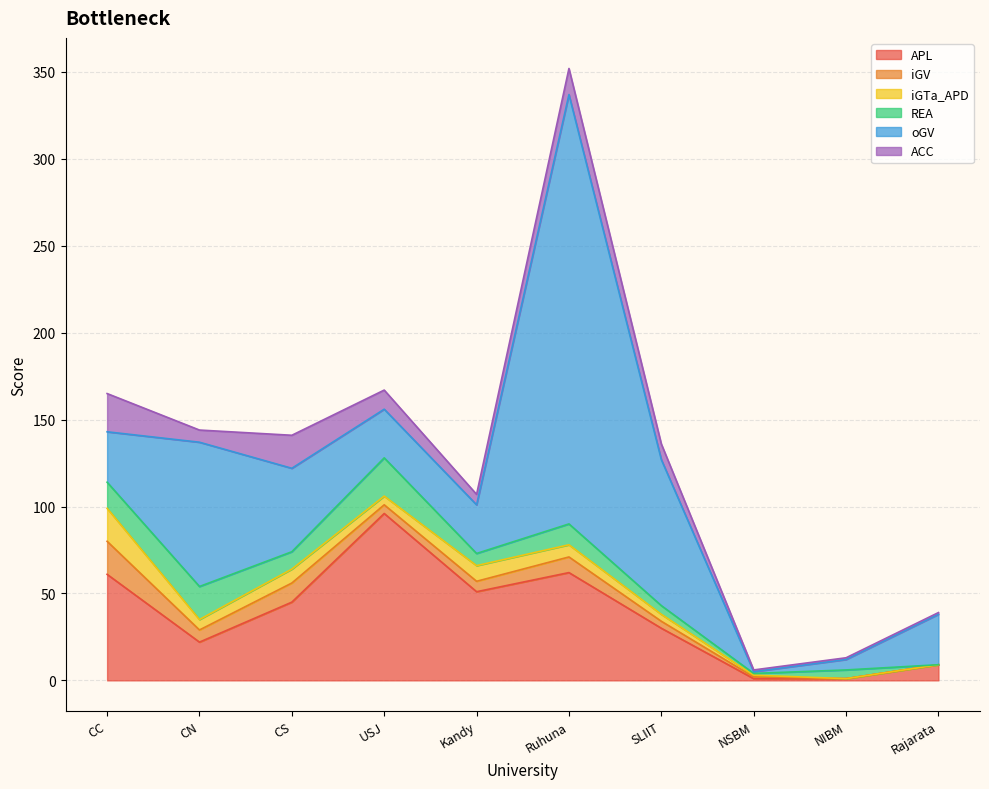

What are all the series names shown in the legend?

APL, iGV, iGTa_APD, REA, oGV, ACC